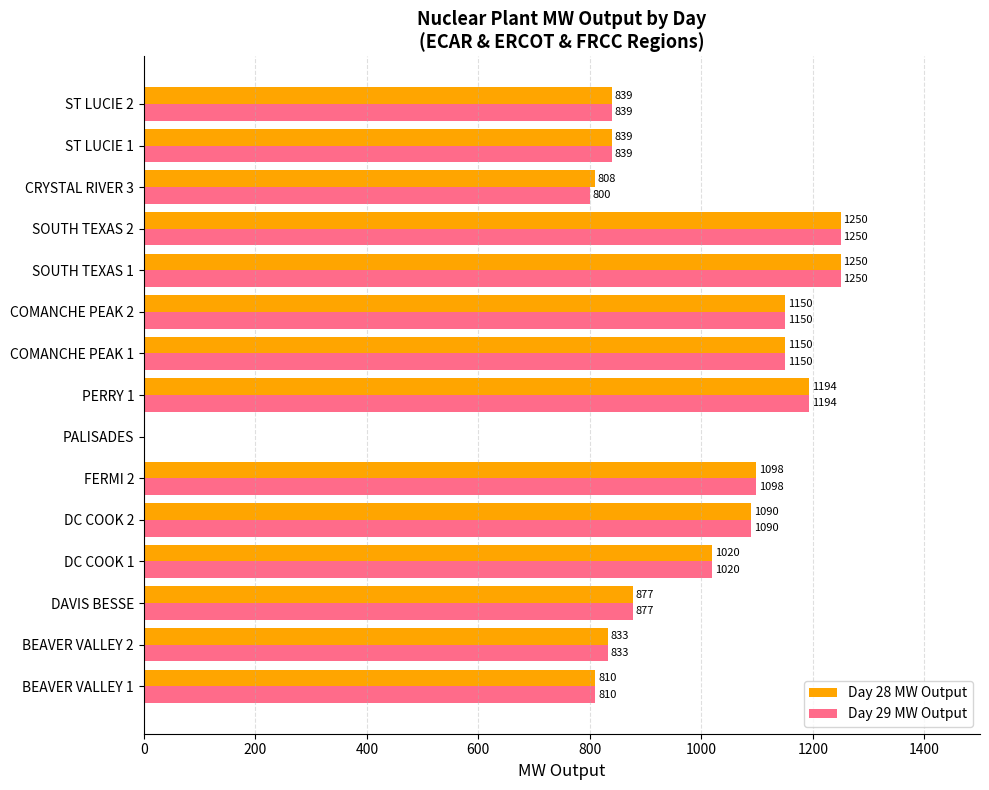

What is the sum of the Day 29 MW Output values at SOUTH TEXAS 2 and FERMI 2?

2348.0